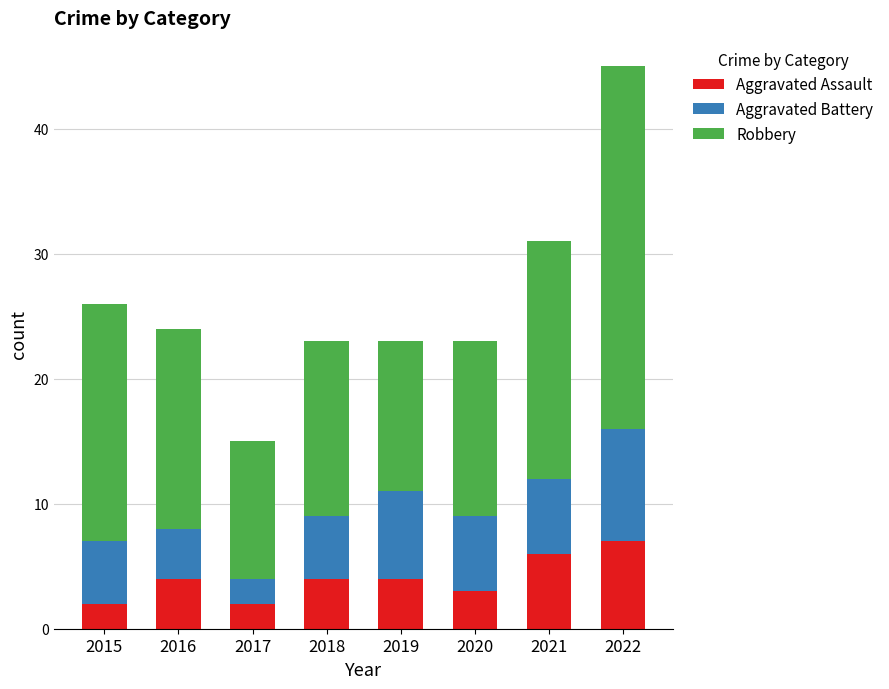

What are all the series names shown in the legend?

Aggravated Assault, Aggravated Battery, Robbery